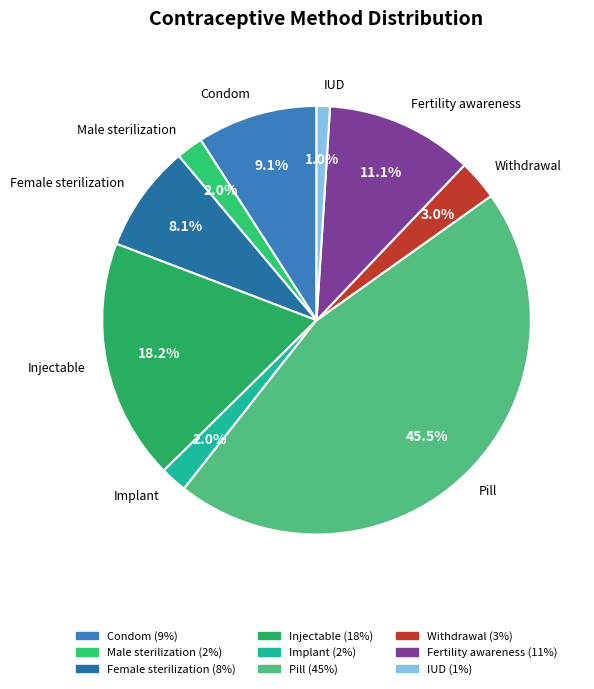

To the nearest percent, what is the difference between the largest and smallest slice percentages?

44%